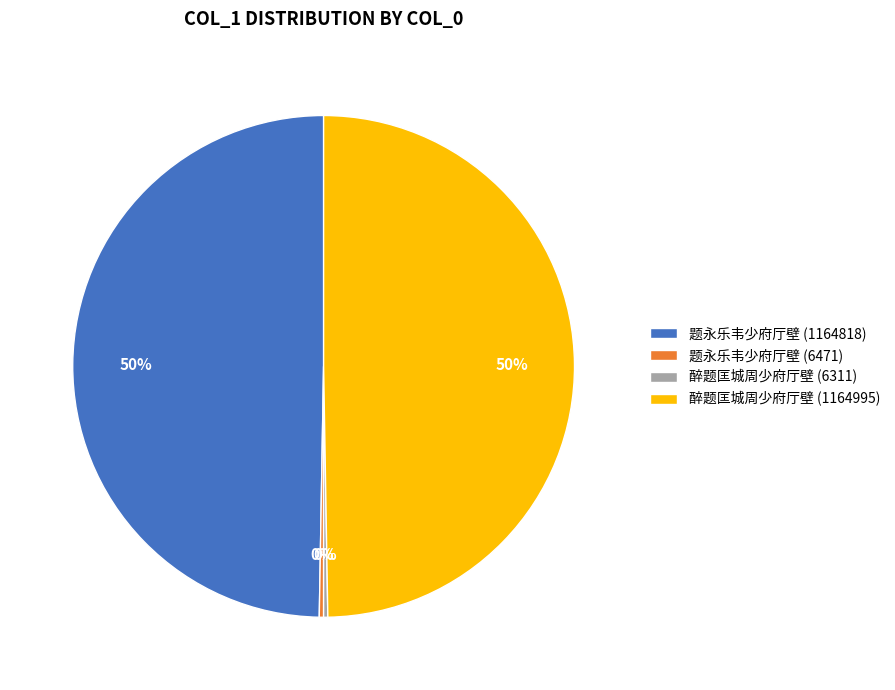

Do 醉题匡城周少府厅壁 (1164995) and 题永乐韦少府厅壁 (1164818) together represent more than half of the pie?

Yes